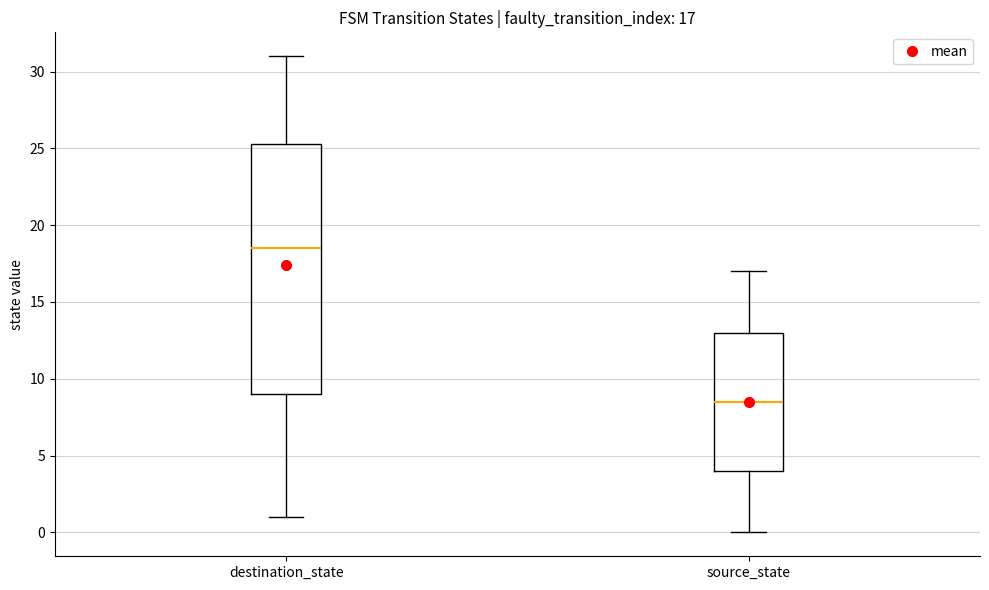

Which box is the tallest, from its lower edge to its upper edge?

destination_state